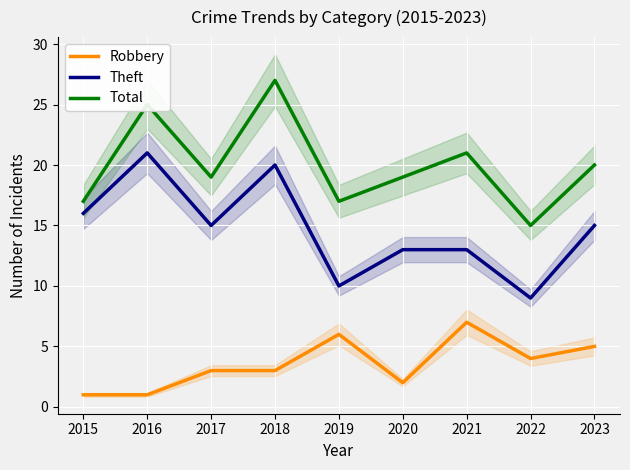

Reading left to right, transcribe all the data shown in this chart.

Robbery: 1	1	3	3	6	2	7	4	5
Theft: 16	21	15	20	10	13	13	9	15
Total: 17	25	19	27	17	19	21	15	20